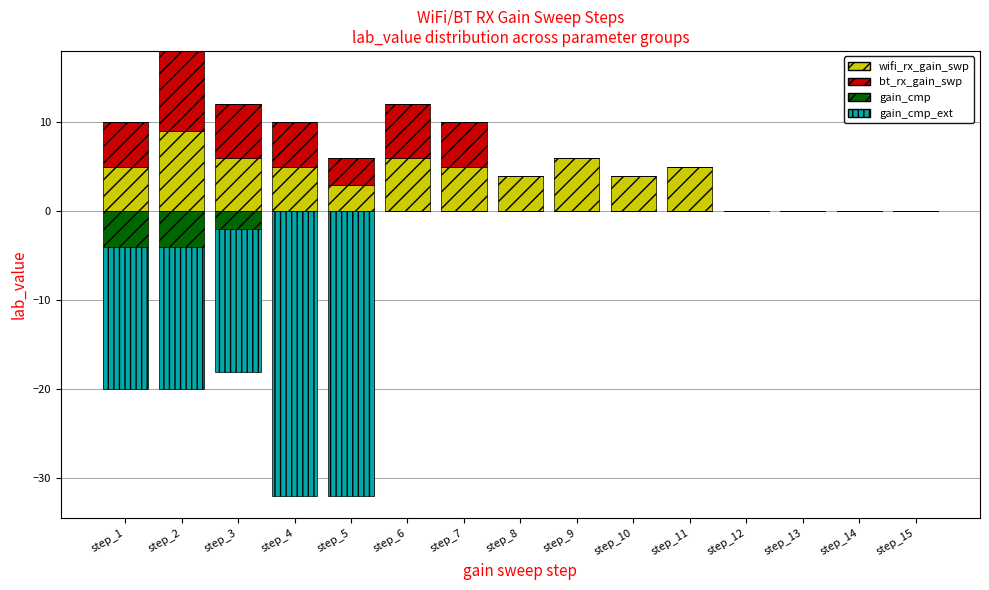

Between step_1 and step_9, which series saw the biggest shift?

bt_rx_gain_swp